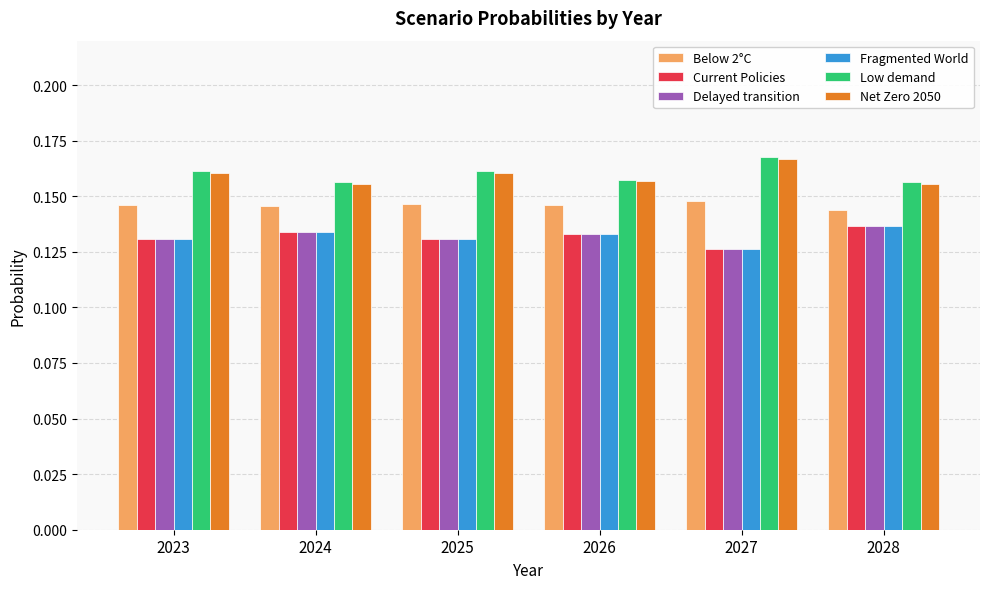

What is the sum of the Fragmented World values at 2028 and 2025?

0.3